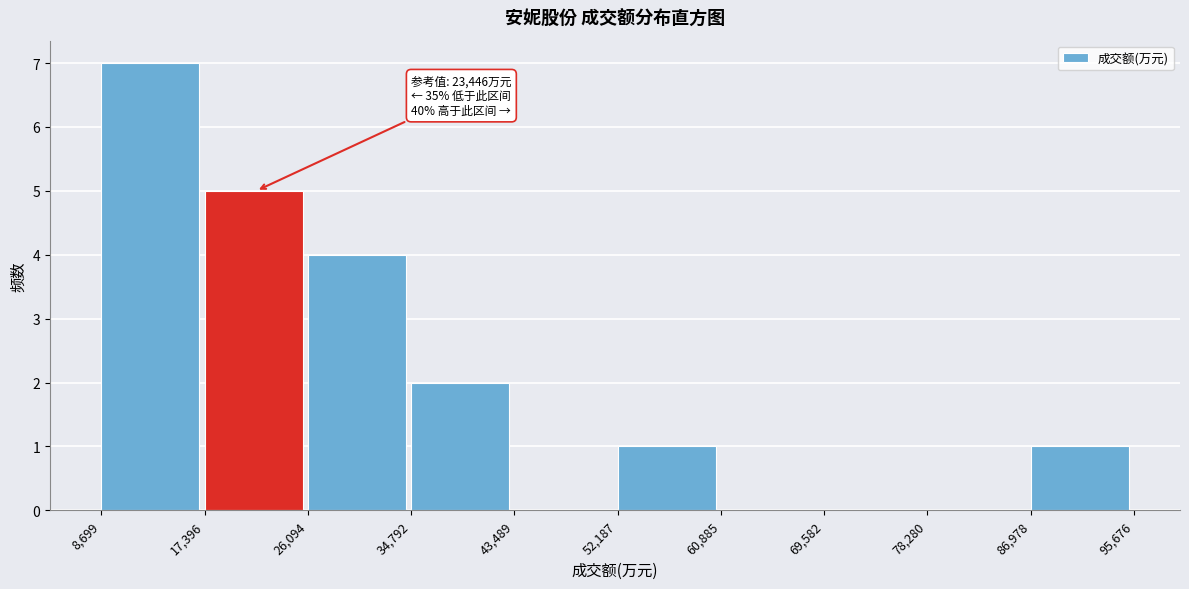

Over which range of the x-axis is the bar tallest?

8,699 to 17,396